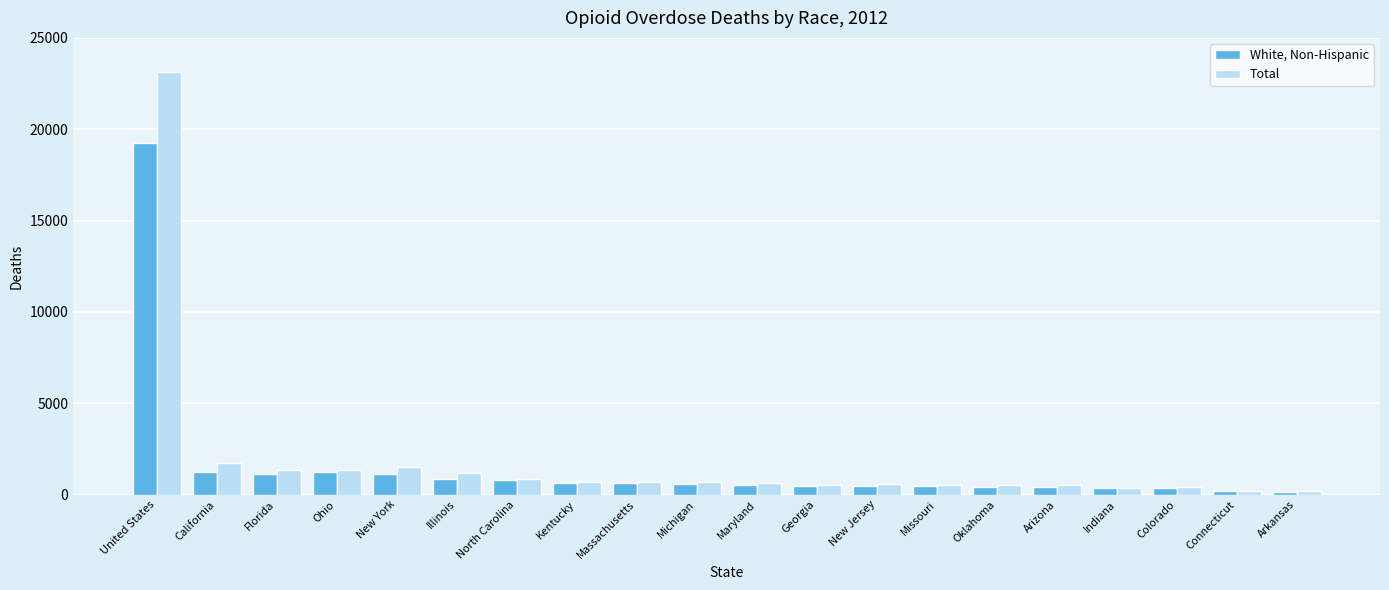

Count the number of categories in the chart.

20